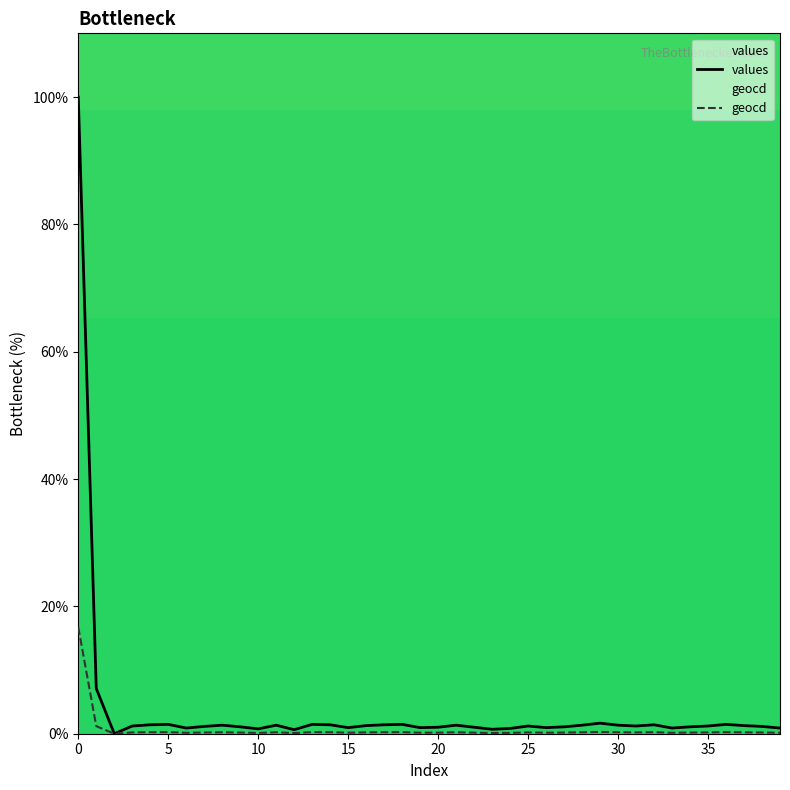

How many distinct data groups are displayed?

2